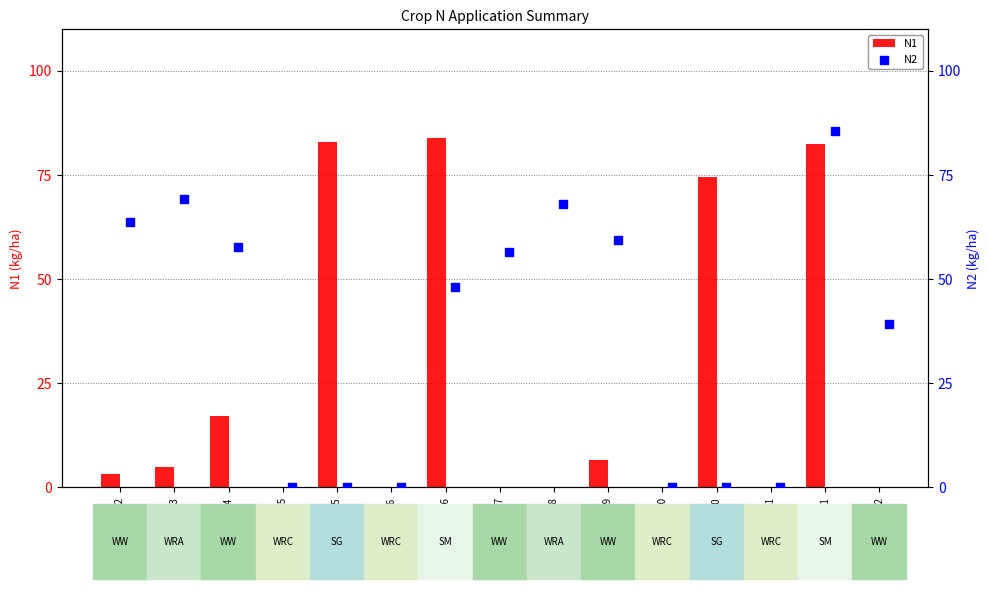

At how many categories does at least one series exceed 25?

11